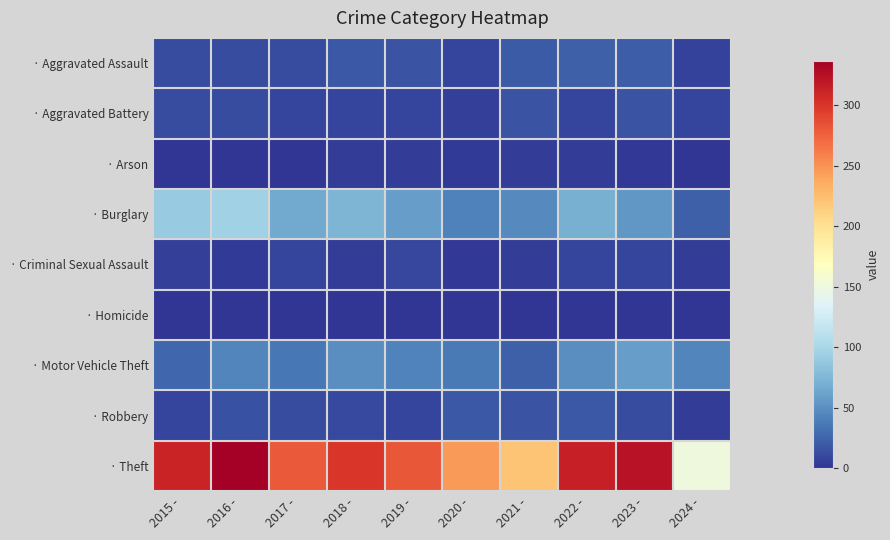

Count the number of data series in this chart.

9